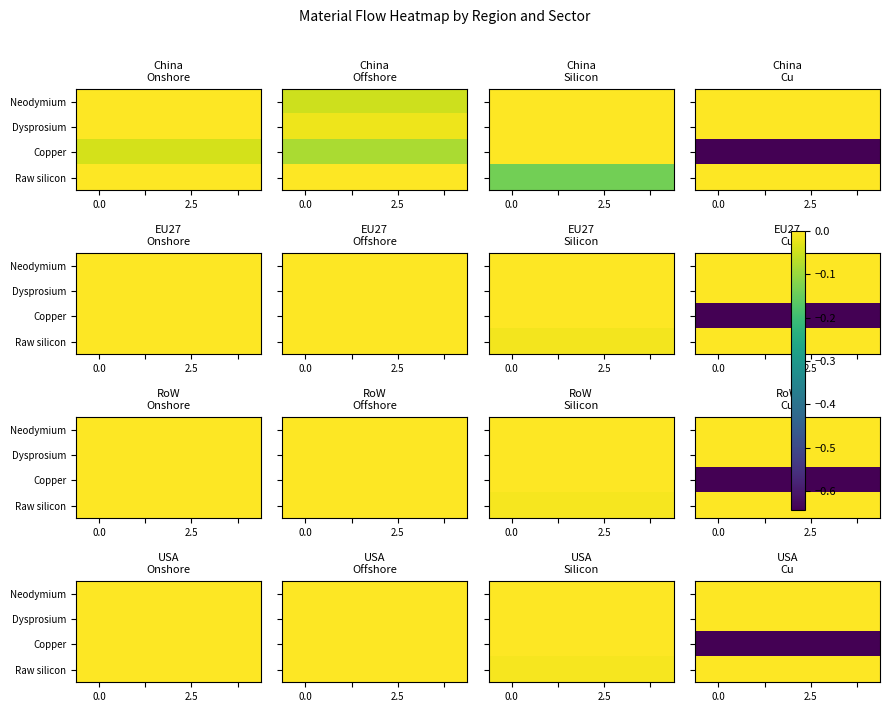

What is the difference between the highest and lowest values at 0.0?

0.6